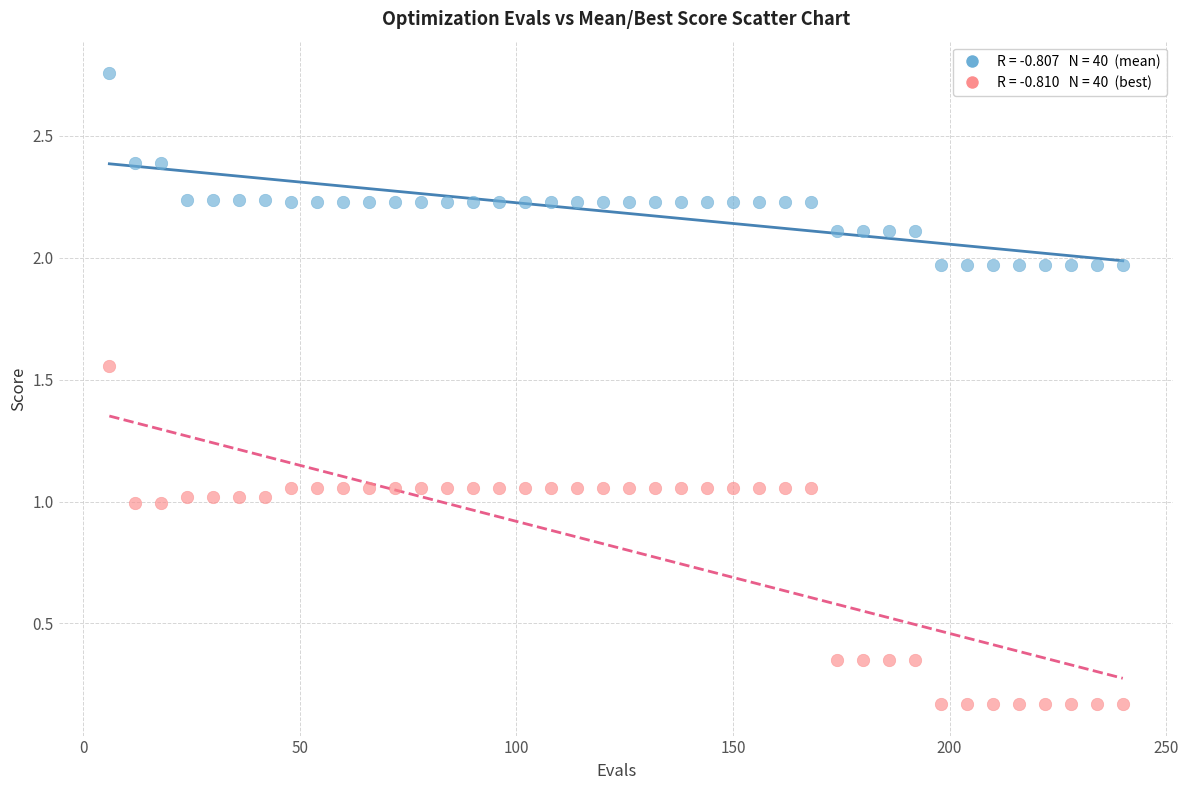

Across all data points, what is the range of Y values (max minus min)?

2.6